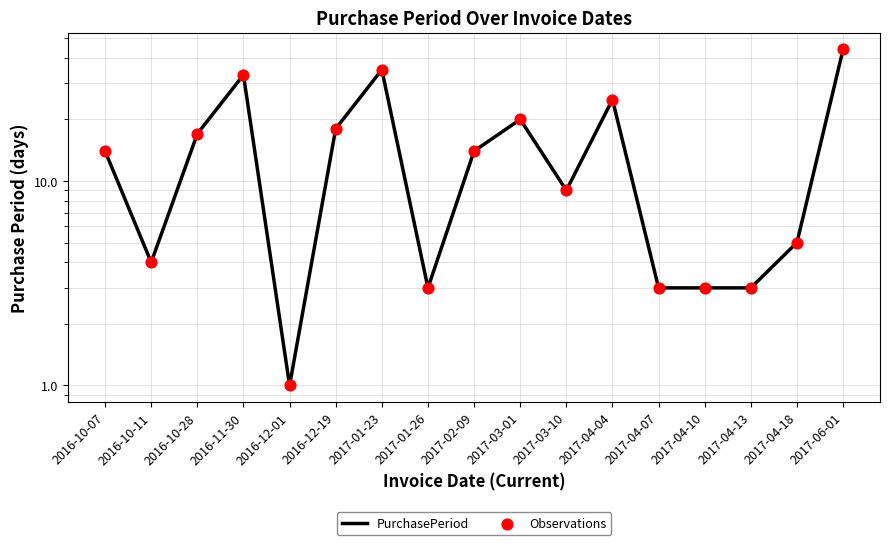

Which series contains the highest Y value?

PurchasePeriod